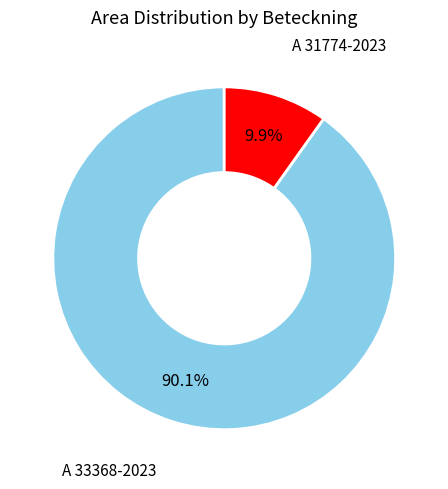

True or false: A 33368-2023 accounts for 99% of the total.

False